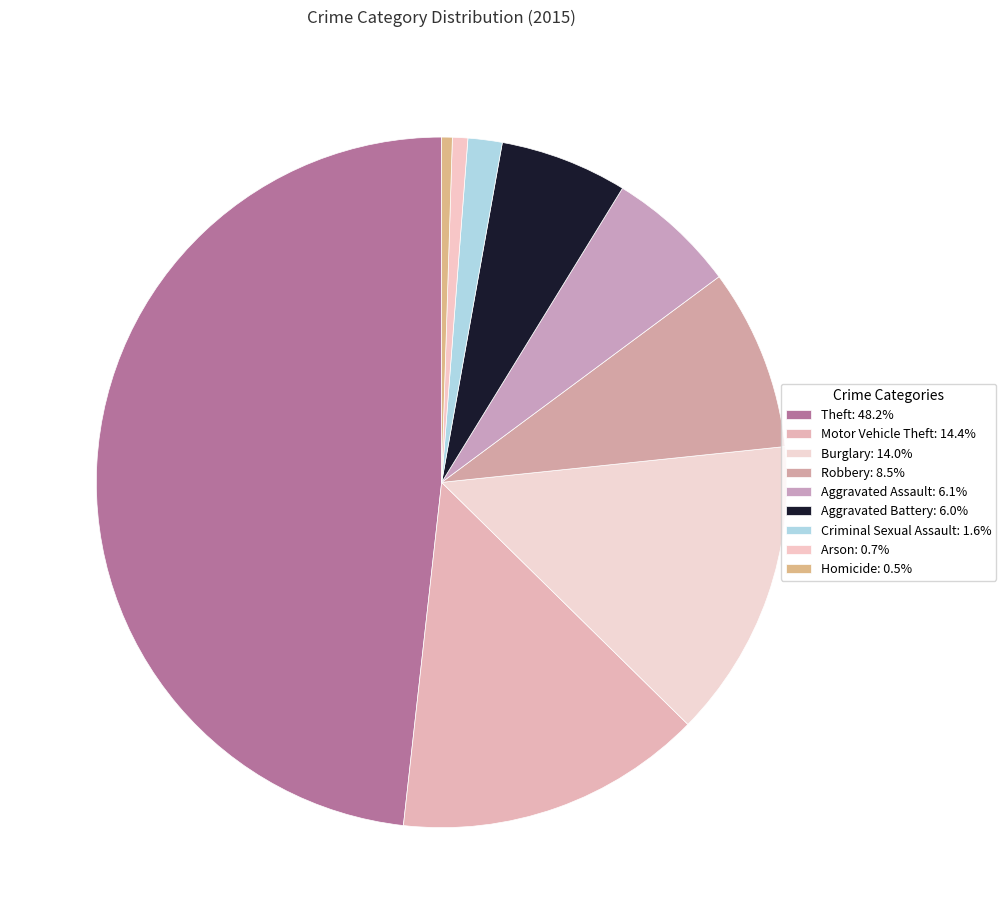

Count the number of slices in the pie.

9